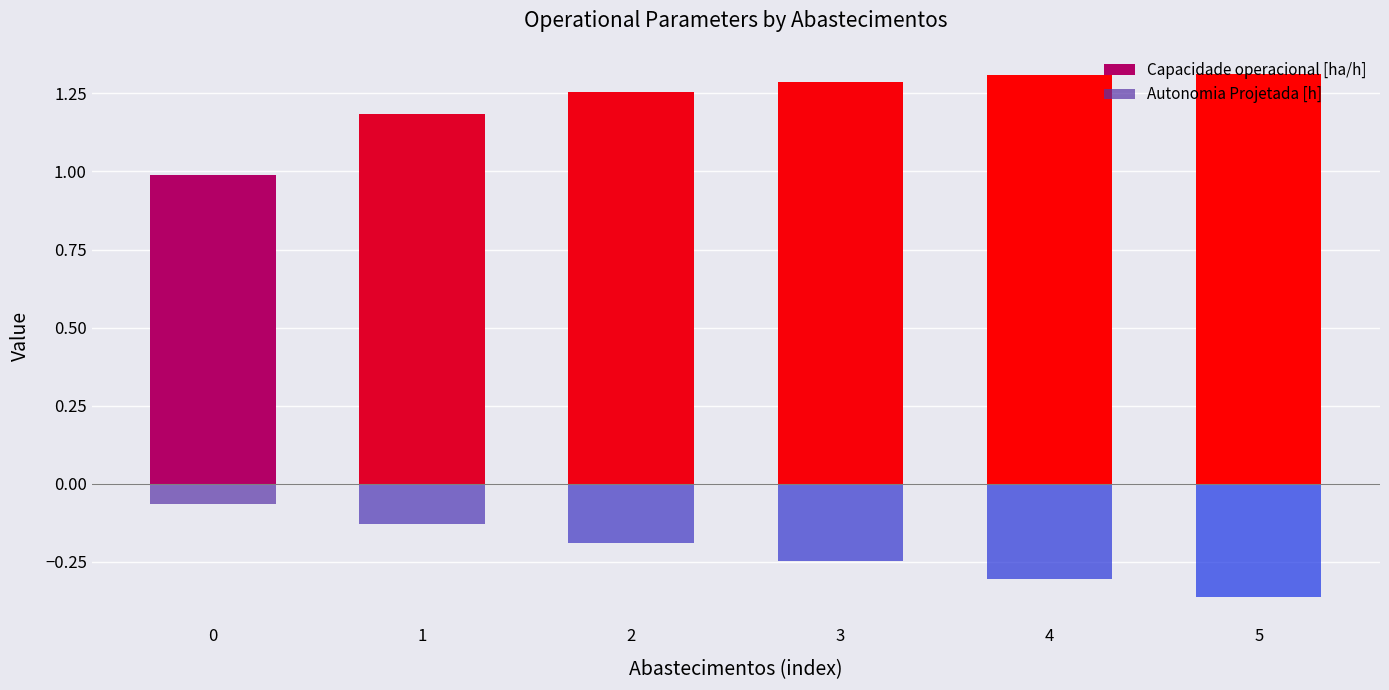

How many bars are there in each group?

2